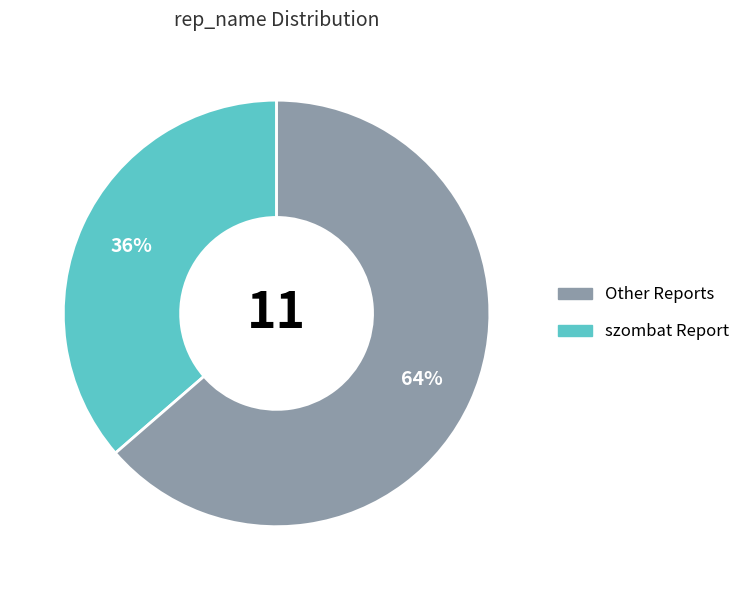

How many segments does this pie chart have?

2